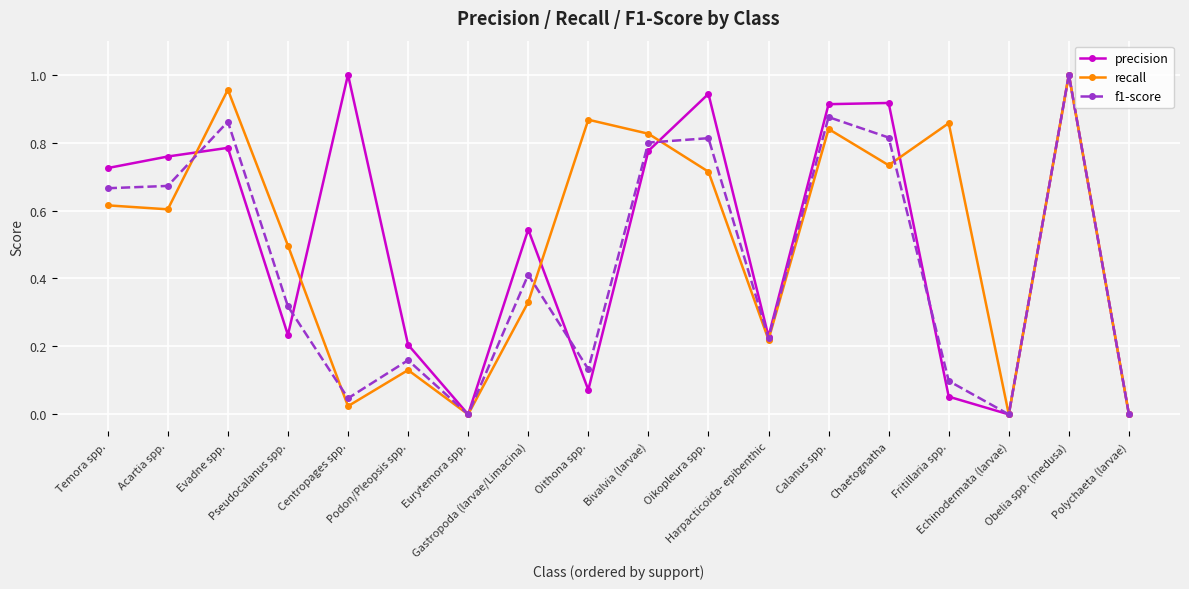

What is the label of the 13th point from the left?

Calanus spp.